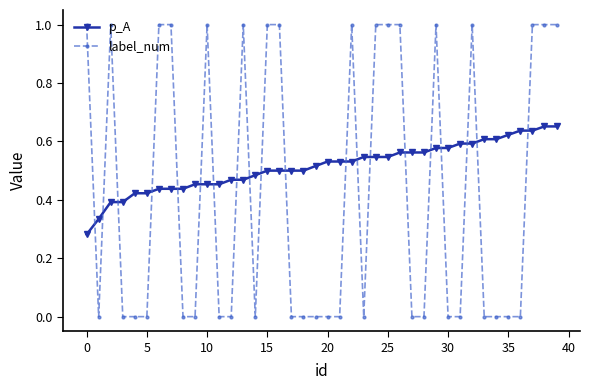

Does the chart display data point markers on the line(s)?

Yes